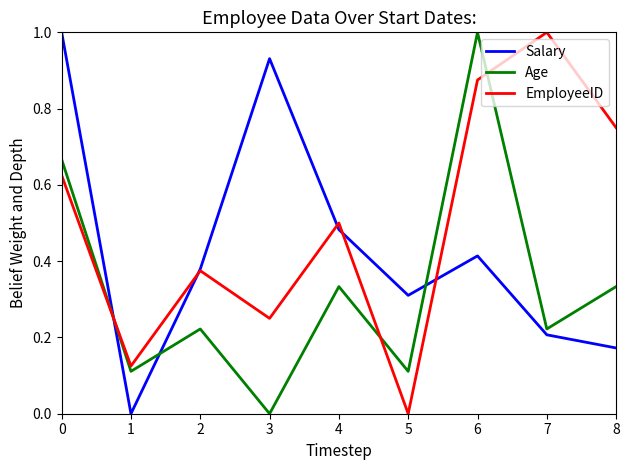

List the labels in order of Salary value, smallest first.

1, 8, 7, 5, 2, 6, 4, 3, 0